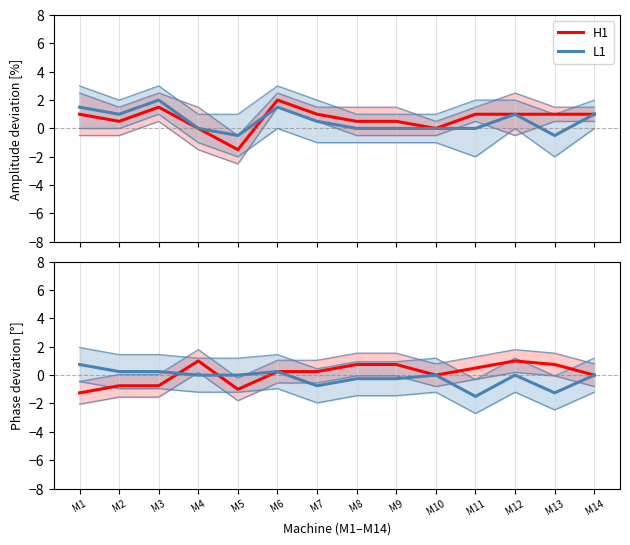

At which label does L1 first exceed 0?

M1